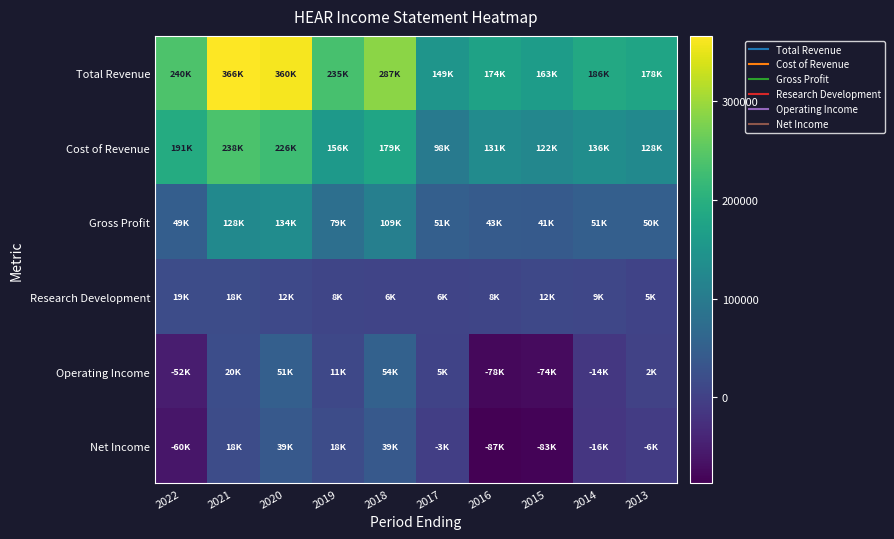

Which series has the widest spread of values?

Total Revenue